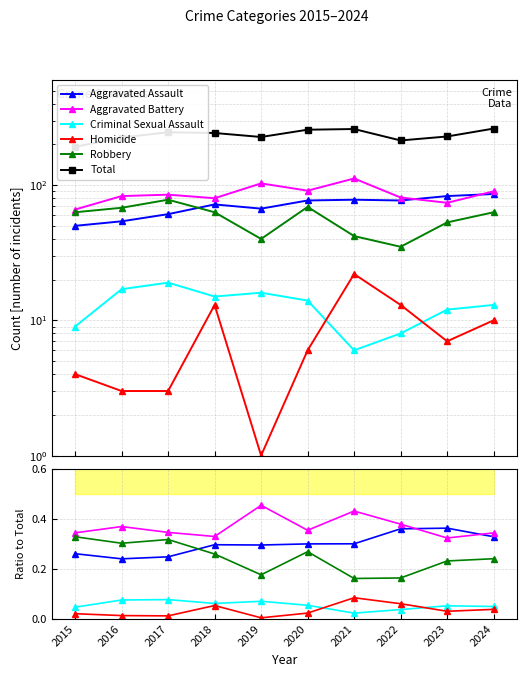

Count the number of categories in the chart.

10